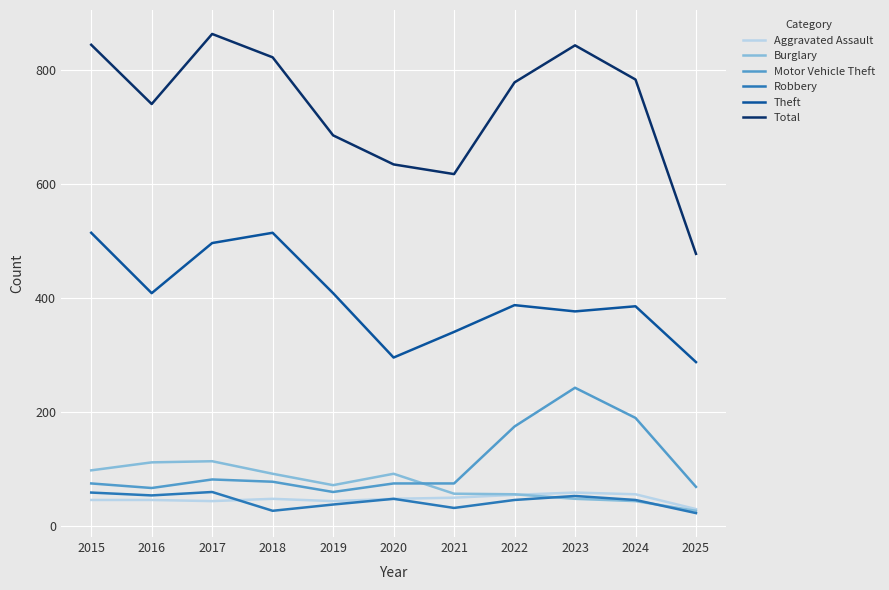

What are all the series names shown in the legend?

Aggravated Assault, Burglary, Motor Vehicle Theft, Robbery, Theft, Total